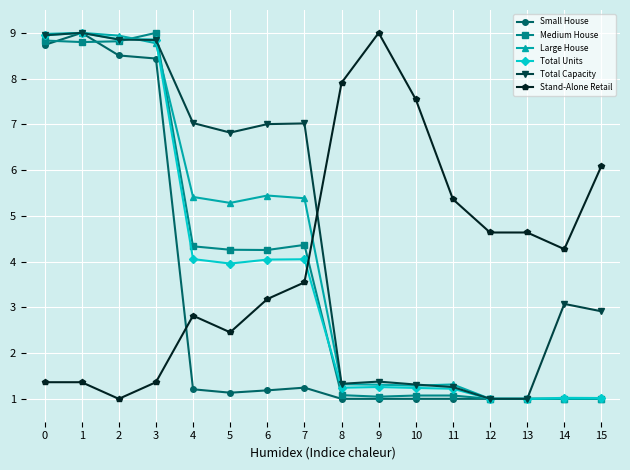

True or false: Total Capacity has a value of 5.0 at 14.

False